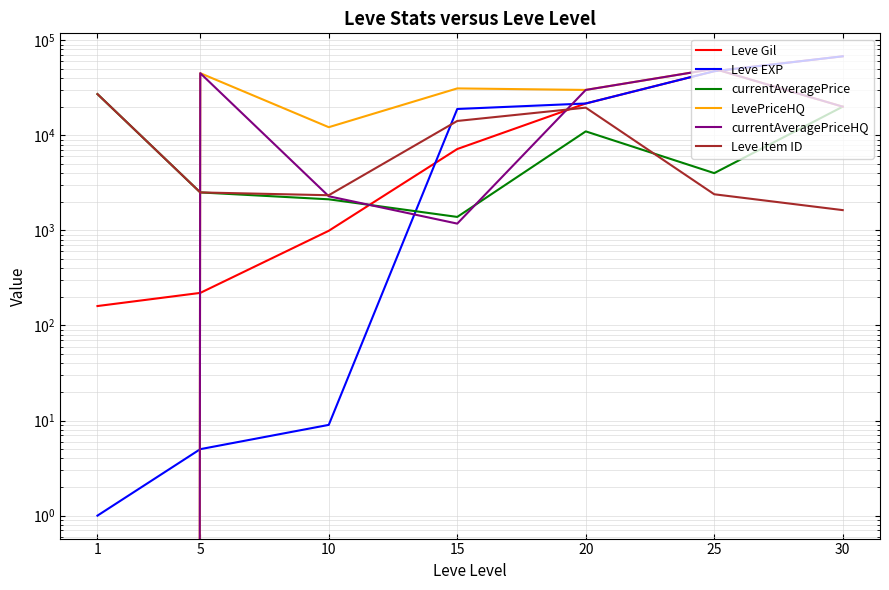

What is the approximate value of LevePriceHQ at 15, to the nearest 50?

31100